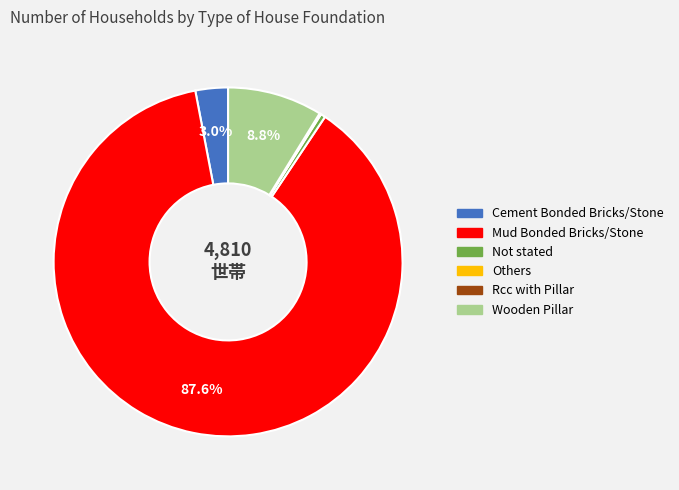

Does Mud Bonded Bricks/Stone account for over 50% of the chart?

Yes